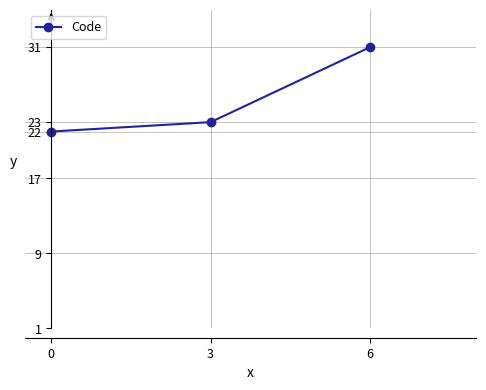

Reading left to right, extract all data points from this chart.

0=22	3=23	6=31